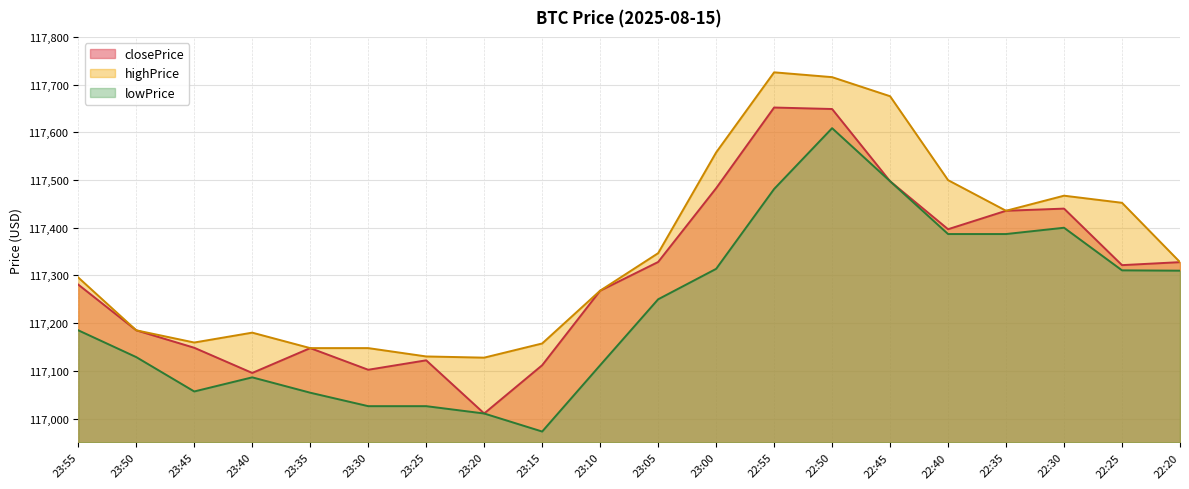

What is the lowest value of the closePrice series?

117010.7